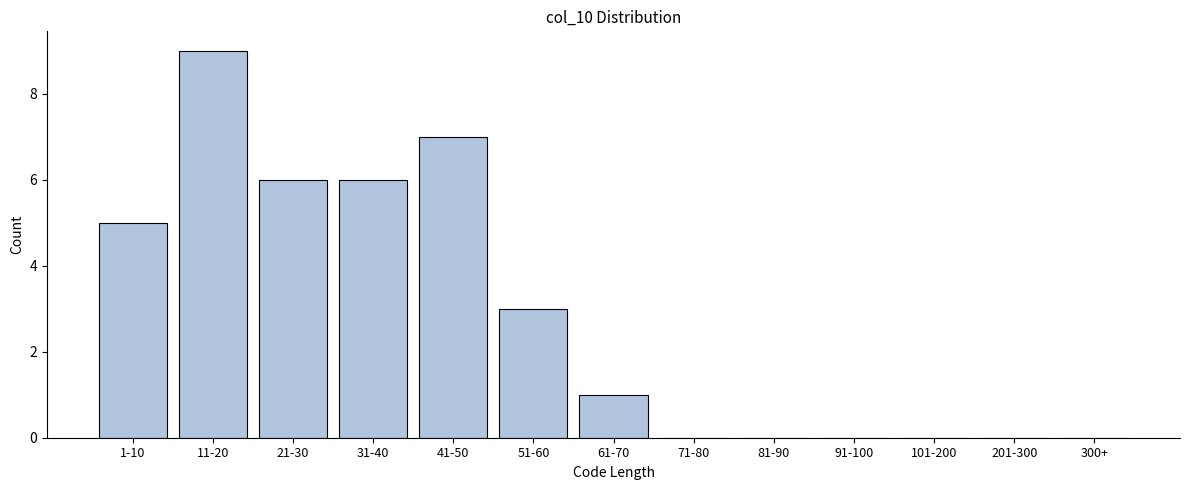

Reading left to right, list all the values displayed in this chart.

1-10=5	11-20=9	21-30=6	31-40=6	41-50=7	51-60=3	61-70=1	71-80=0	81-90=0	91-100=0	101-200=0	201-300=0	300+=0